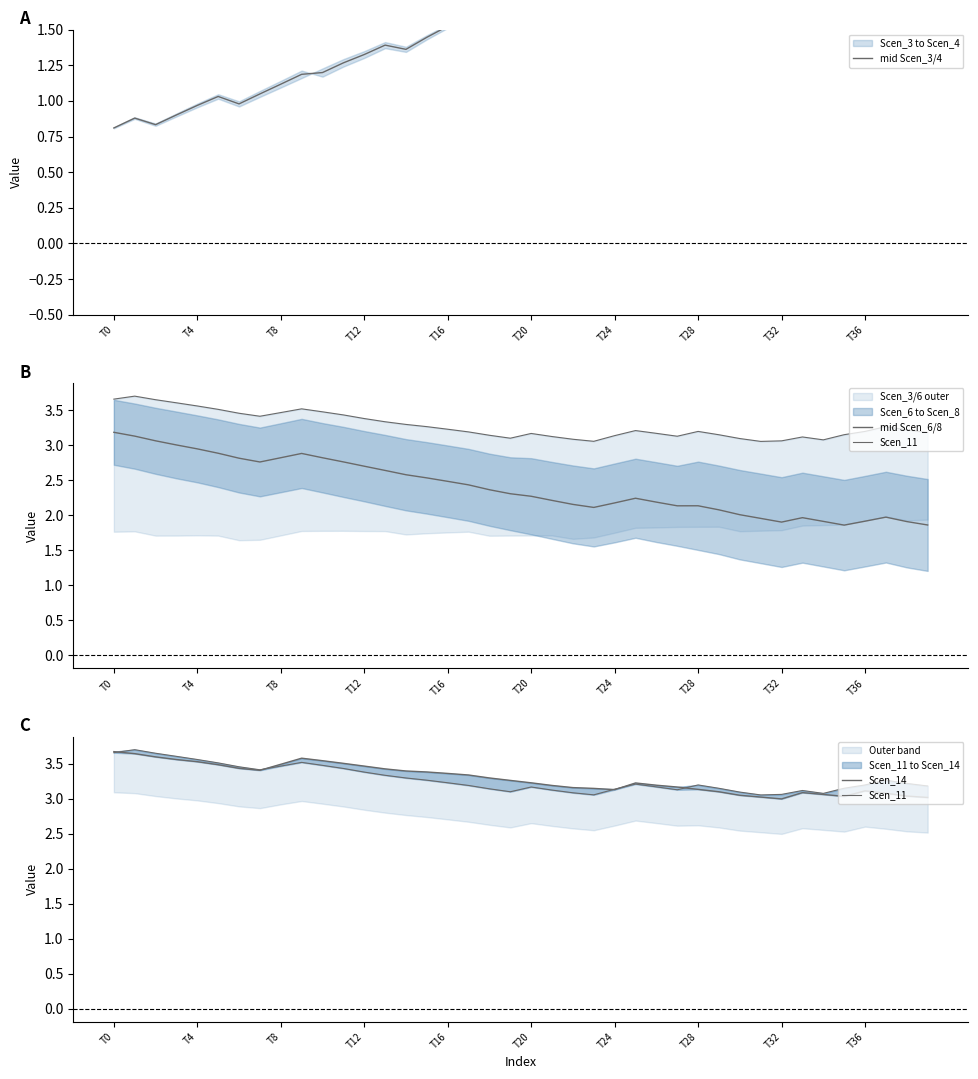

How many categories are shown in the chart?

40